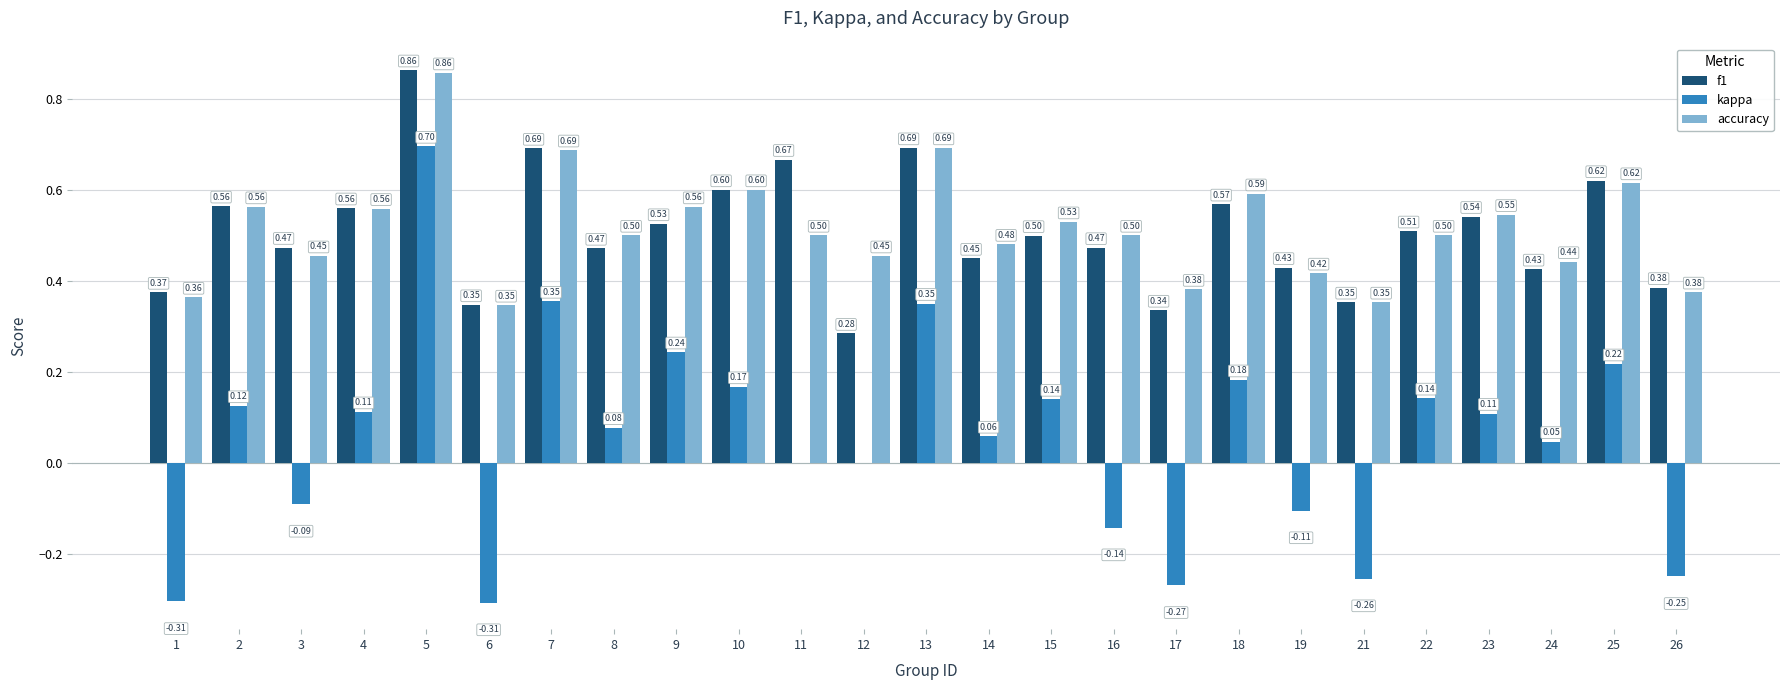

What is the sum of the accuracy values at 6 and 8?

0.8